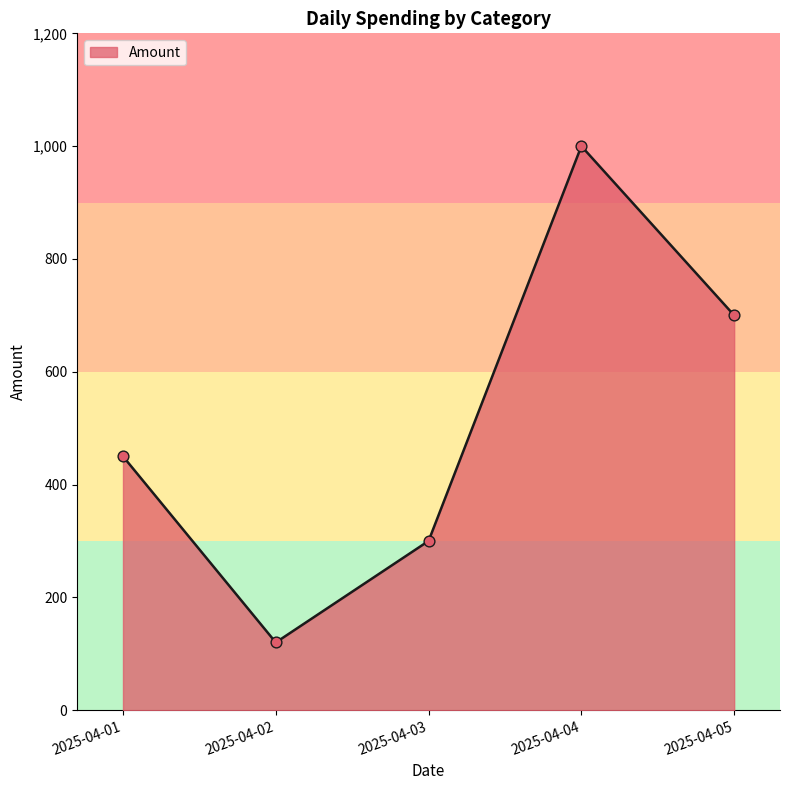

Which has a higher value, 2025-04-03 or 2025-04-02?

2025-04-03